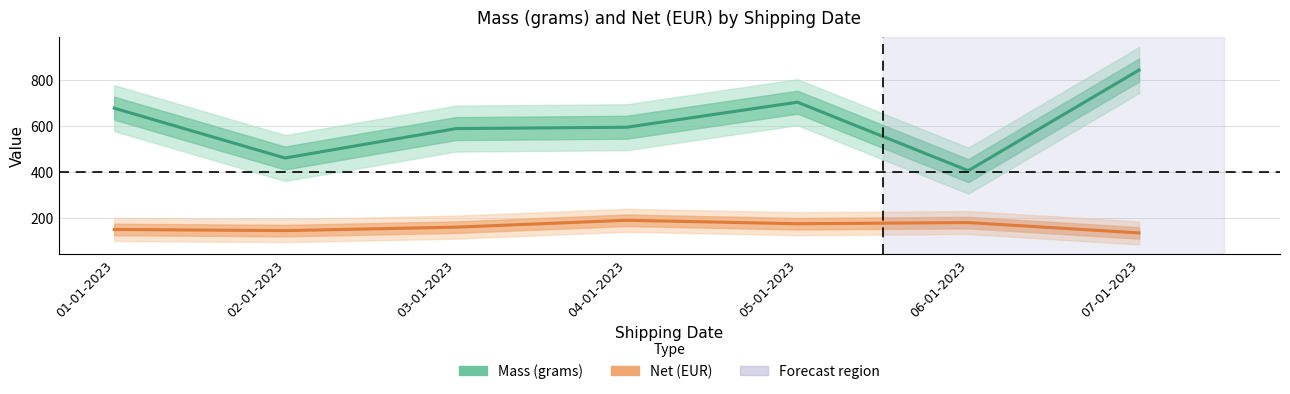

Reading left to right, what are all the values shown in this chart?

Mass (grams): 678	461	589	595	704	406	844
Net (EUR): 150	145	160	190	175	180	135